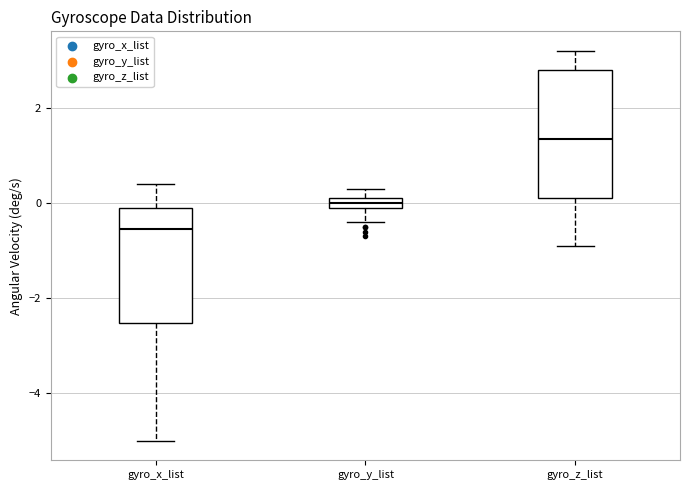

Where is the upper edge of the box for gyro_x_list on the y-axis? The values are not printed on the chart, so give them approximately, as read against the axis.

0.0